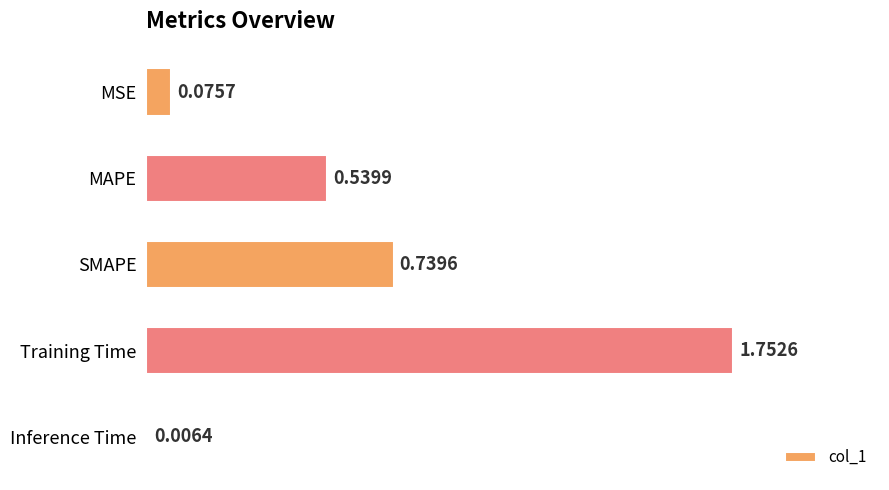

Where is the data nearest to the value 0?

Inference Time